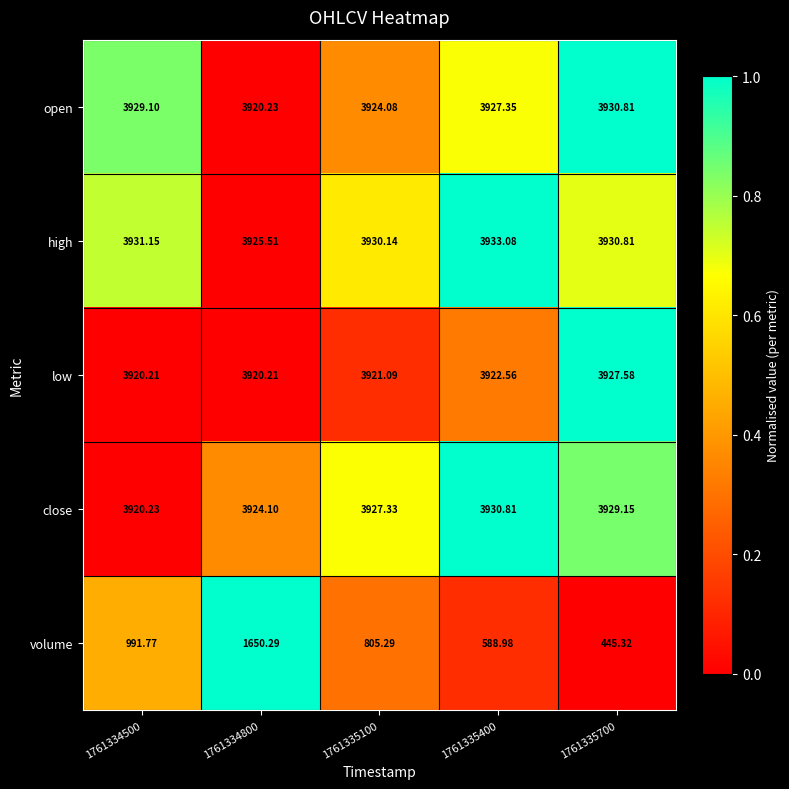

At 1761335400, list the series in order from smallest to largest.

volume, low, open, close, high